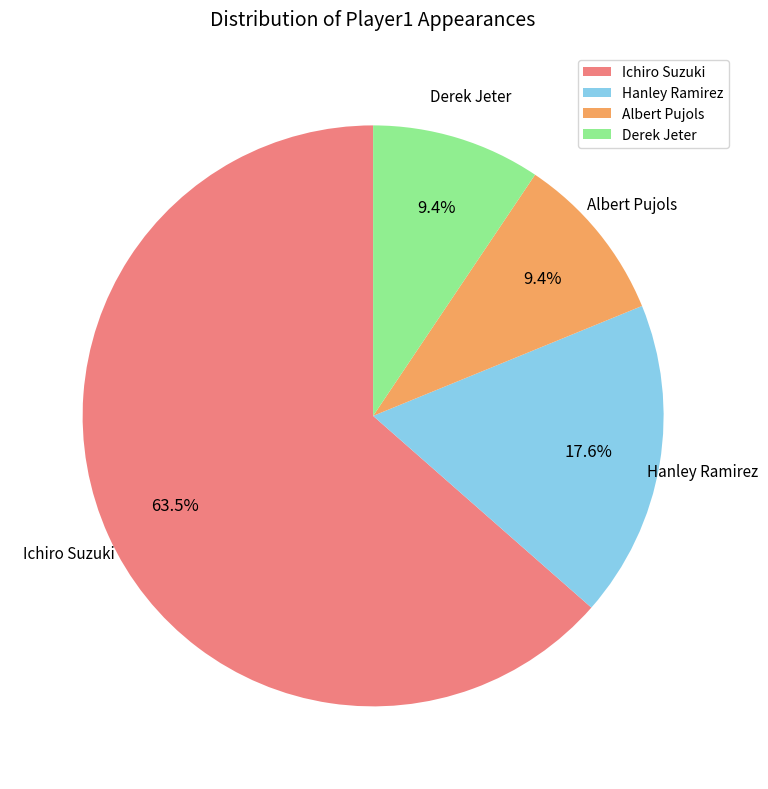

True or false: Ichiro Suzuki accounts for 56% of the total.

False